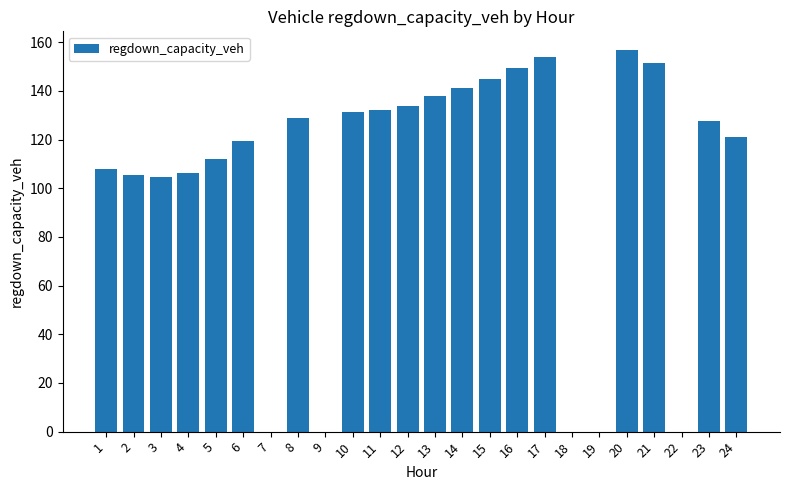

How many categories are shown in the chart?

24